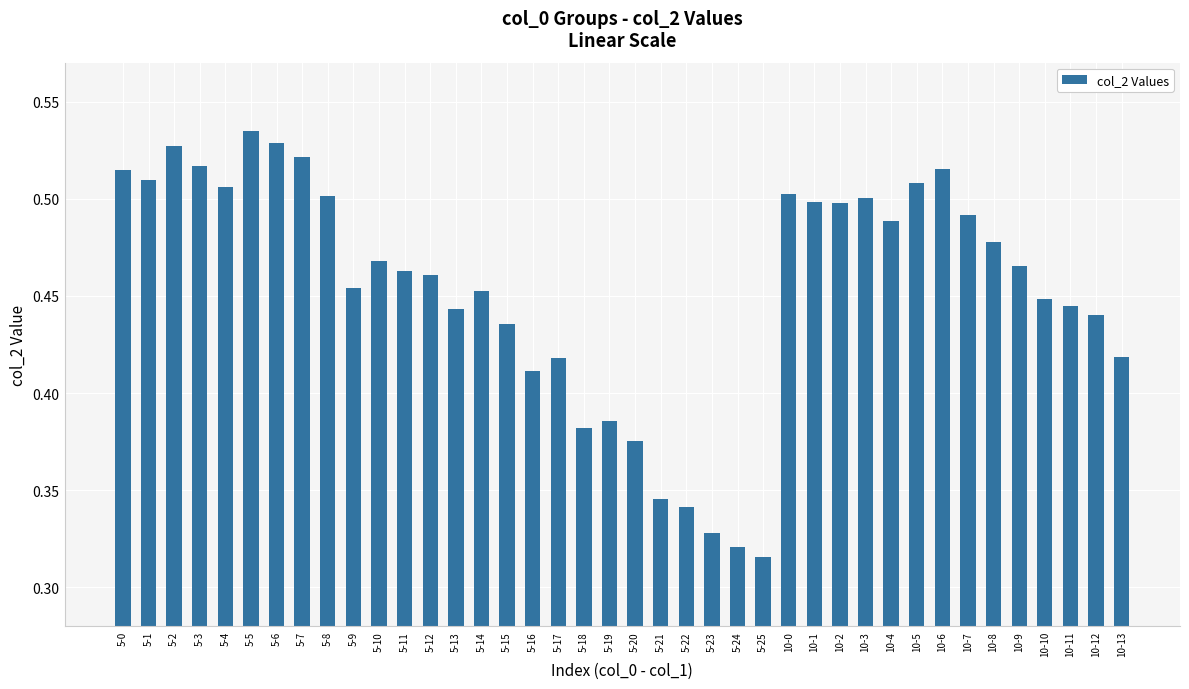

Between 5-17 and 5-14, which is larger?

5-14